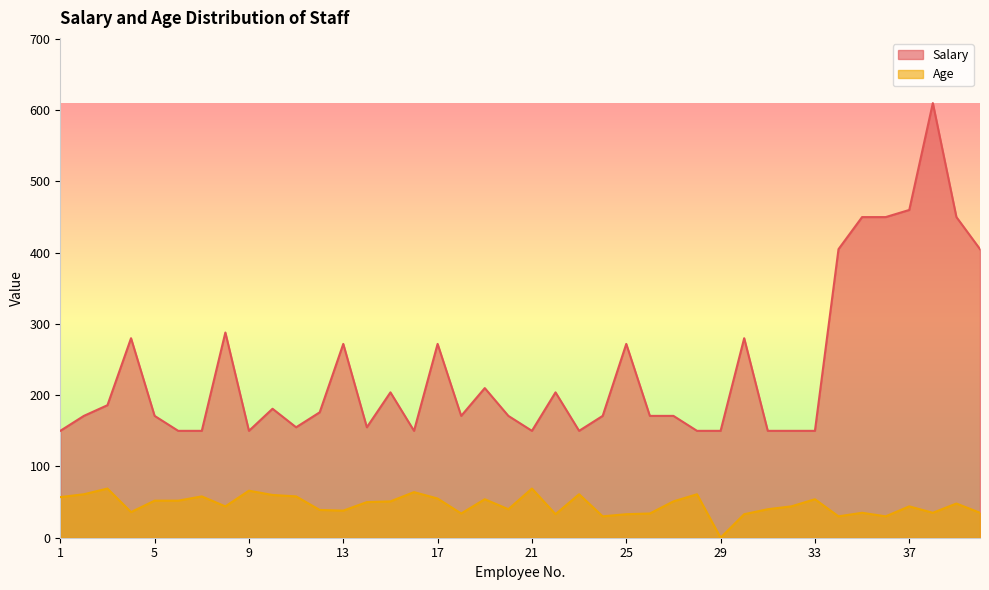

What is the difference between the maximum and minimum values in the Salary series?

460